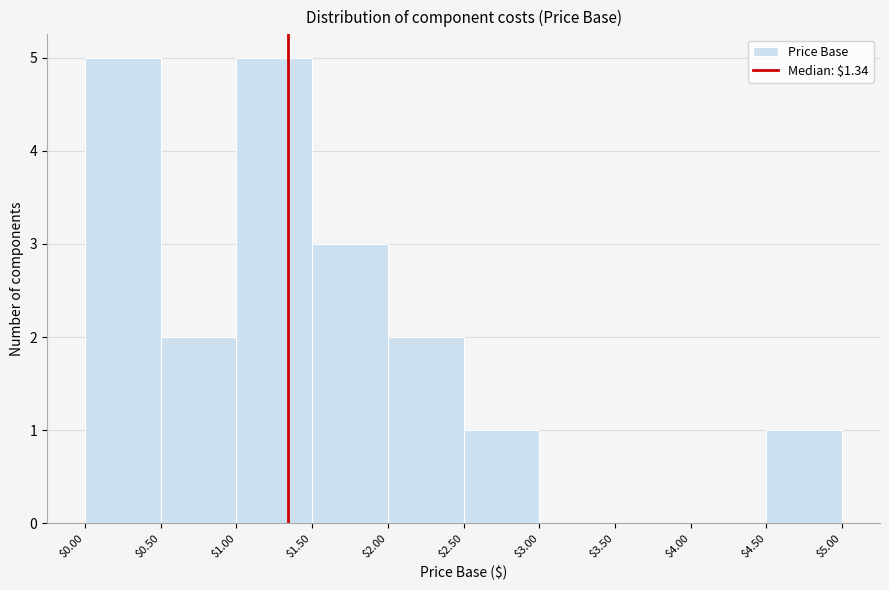

Reading left to right, list every bar in this chart as the range it spans on the x-axis followed by its height. The values are not printed on the chart, so give them approximately, as read against the axis.

$0.00 to $0.50: 5
$0.50 to $1.00: 2
$1.00 to $1.50: 5
$1.50 to $2.00: 3
$2.00 to $2.50: 2
$2.50 to $3.00: 1
$3.00 to $3.50: 0
$3.50 to $4.00: 0
$4.00 to $4.50: 0
$4.50 to $5.00: 1